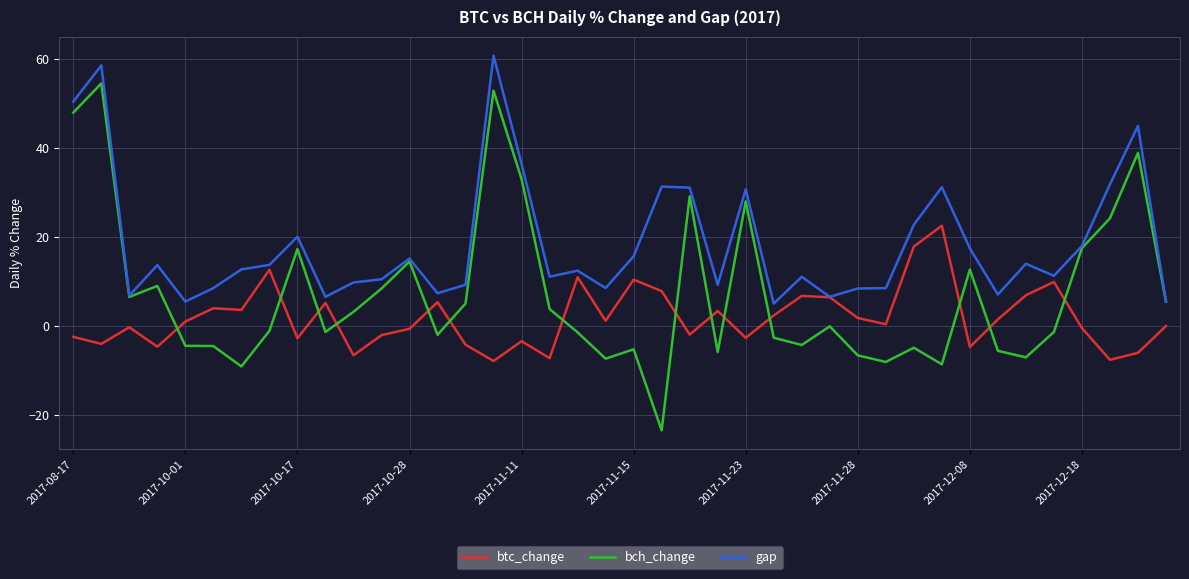

Which series has the largest total across all categories?

gap